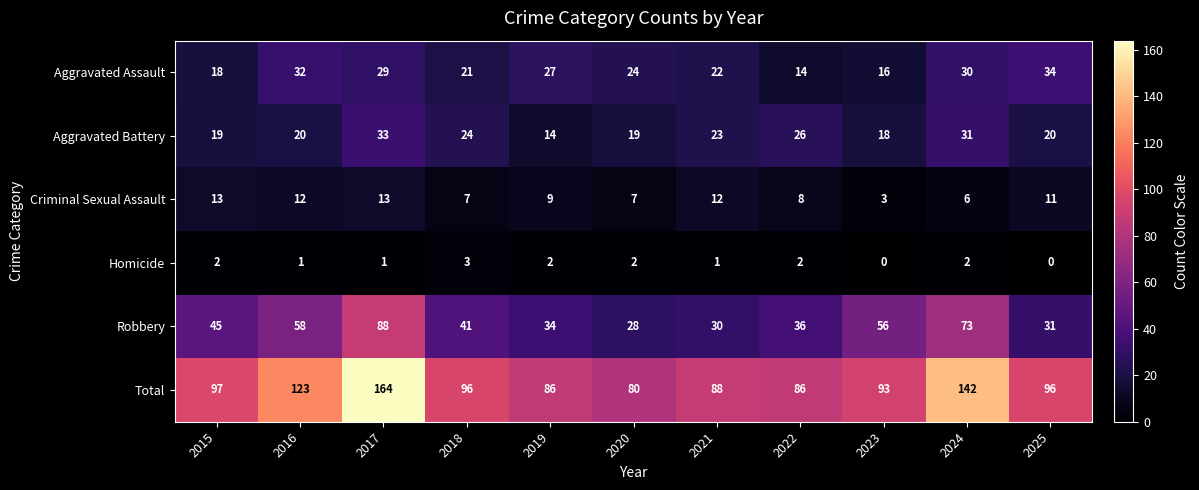

Count the number of categories in the chart.

11